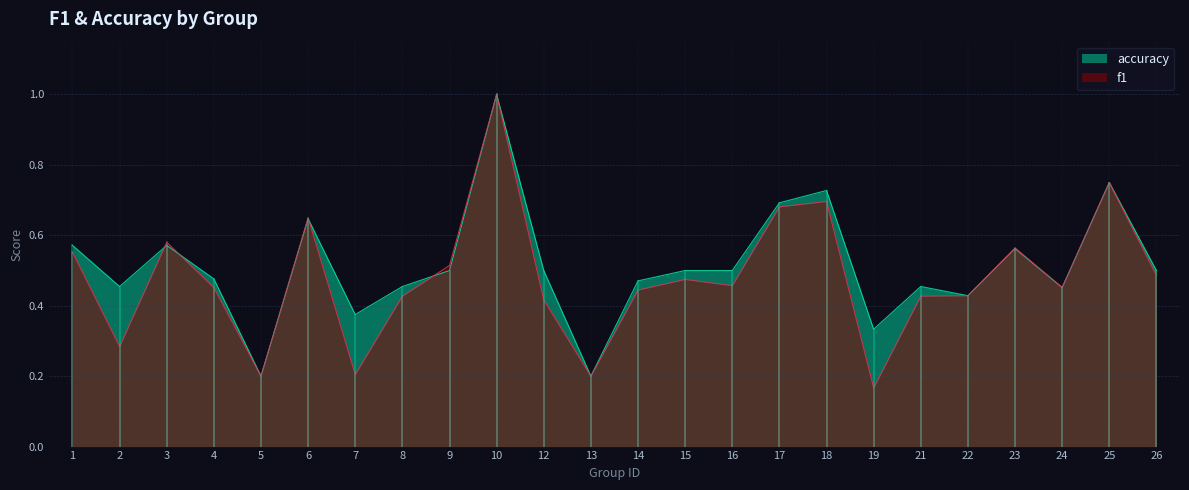

Which series changed the most between 18 and 19?

f1